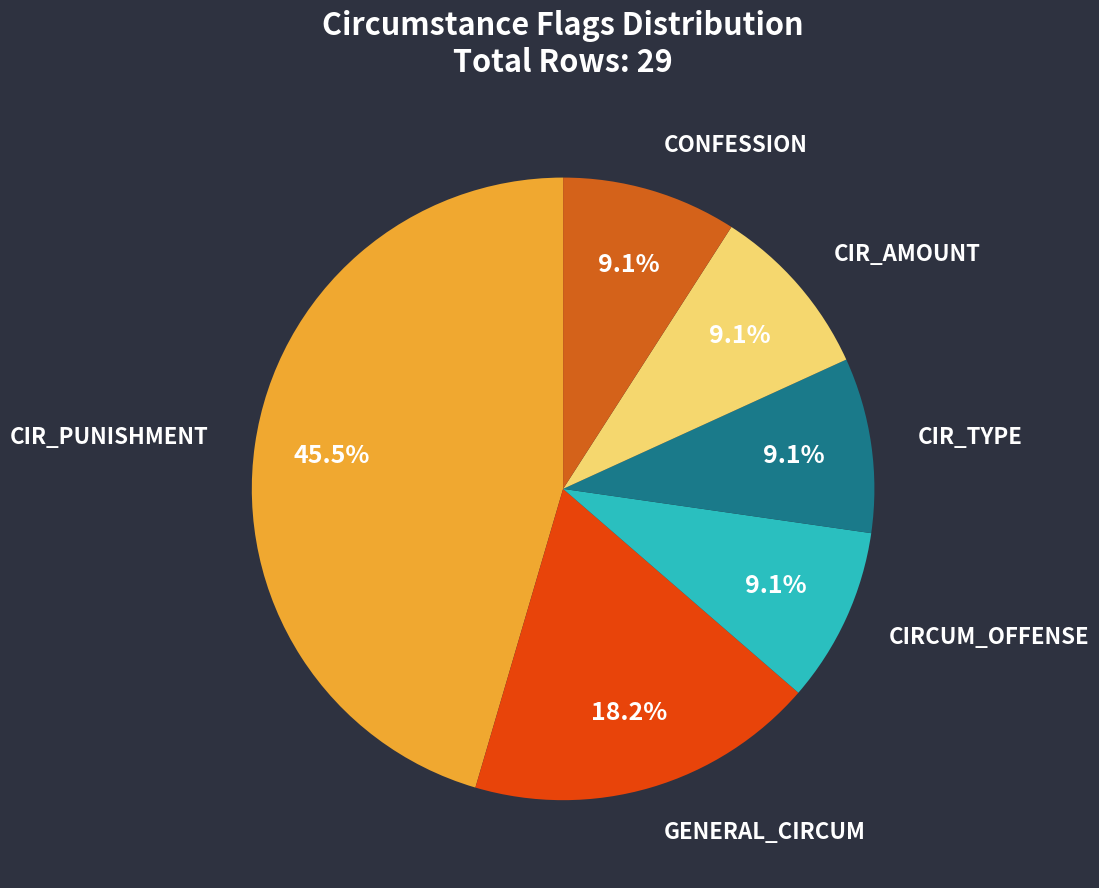

How much of the chart is everything except CONFESSION?

90.9%